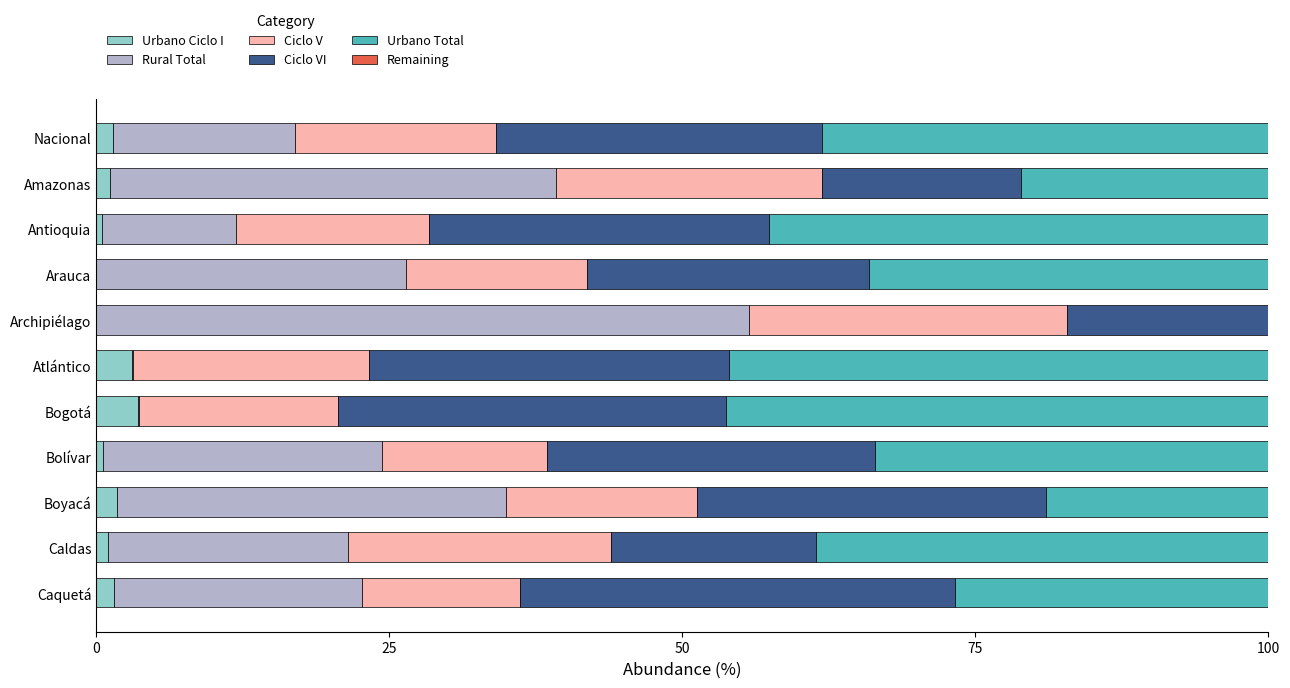

At how many categories does at least one series exceed 12?

11